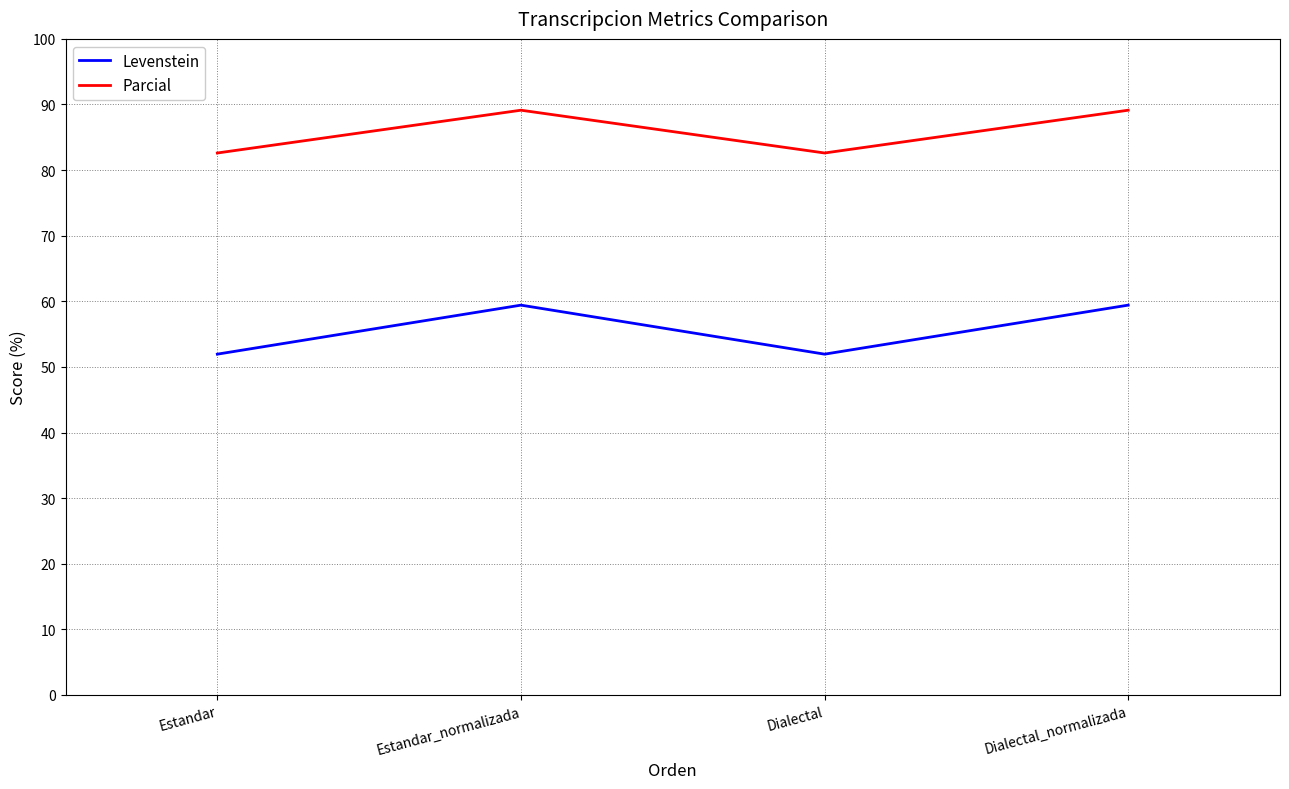

How many values in the Parcial series are below 89?

2